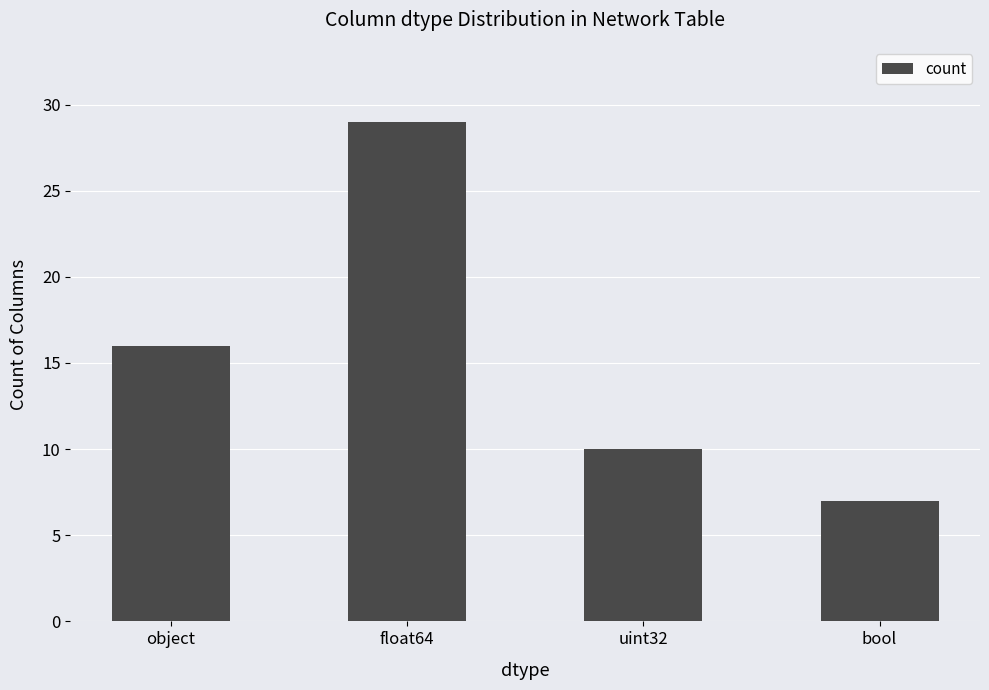

The chart shows a value of 29 at float64. True or false?

True